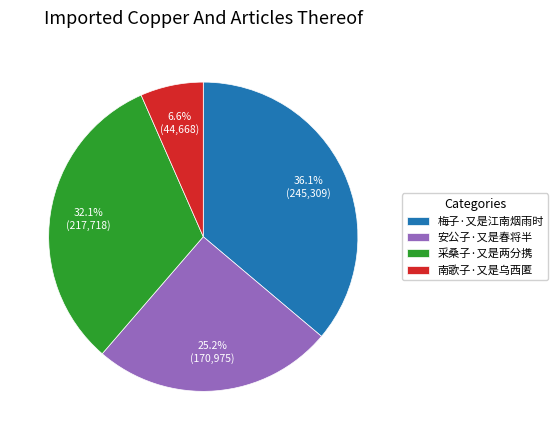

To the nearest percent, what portion does 梅子·又是江南烟雨时 represent?

36%